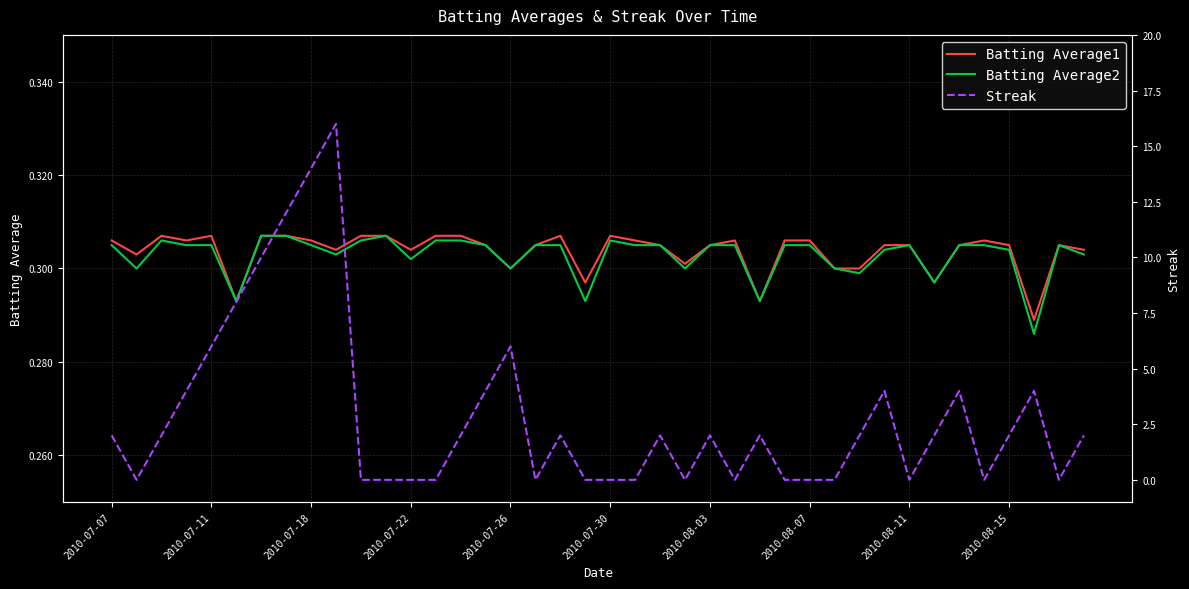

Which series has the widest spread of values?

Streak